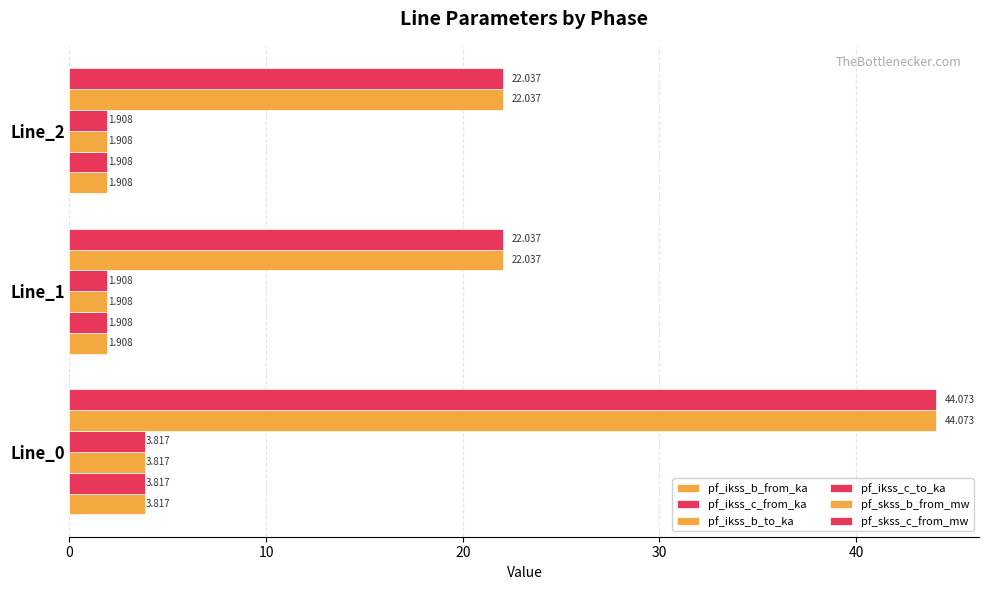

Count the number of categories in the chart.

3